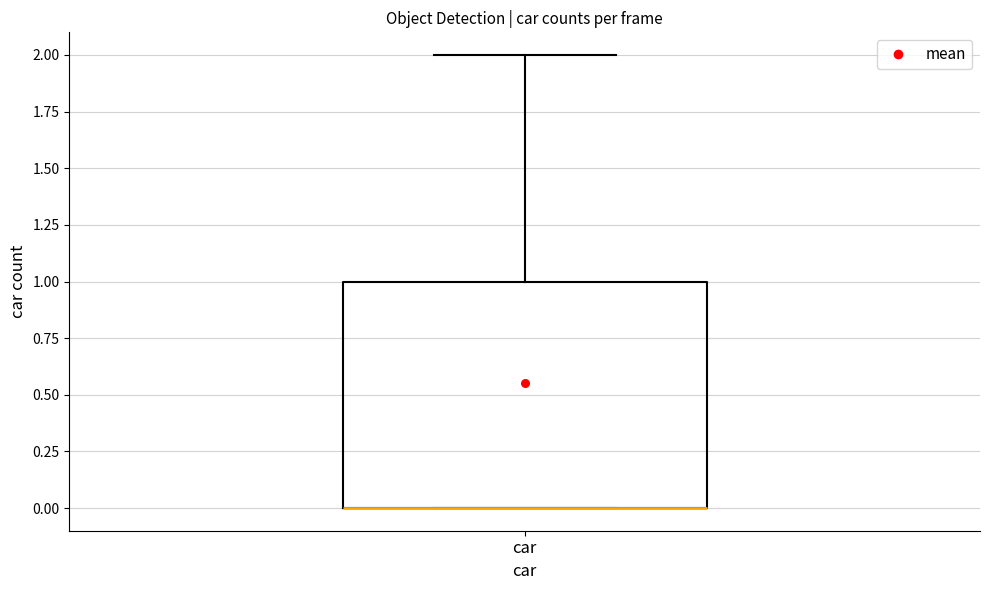

Where is the upper edge of the box for car on the y-axis? The values are not printed on the chart, so give them approximately, as read against the axis.

1